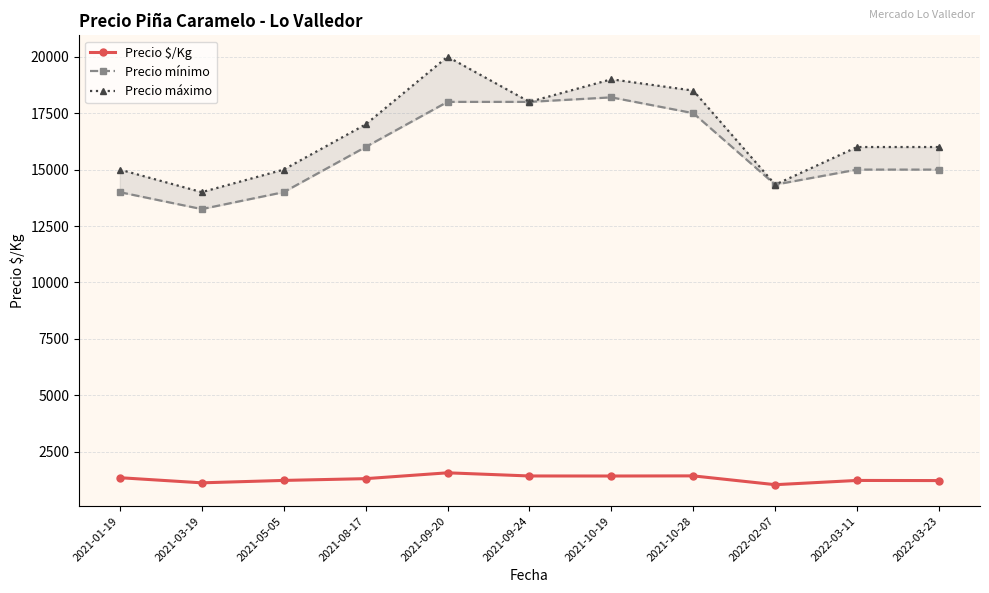

True or false: Precio mínimo has more than 1 interior local peaks.

False